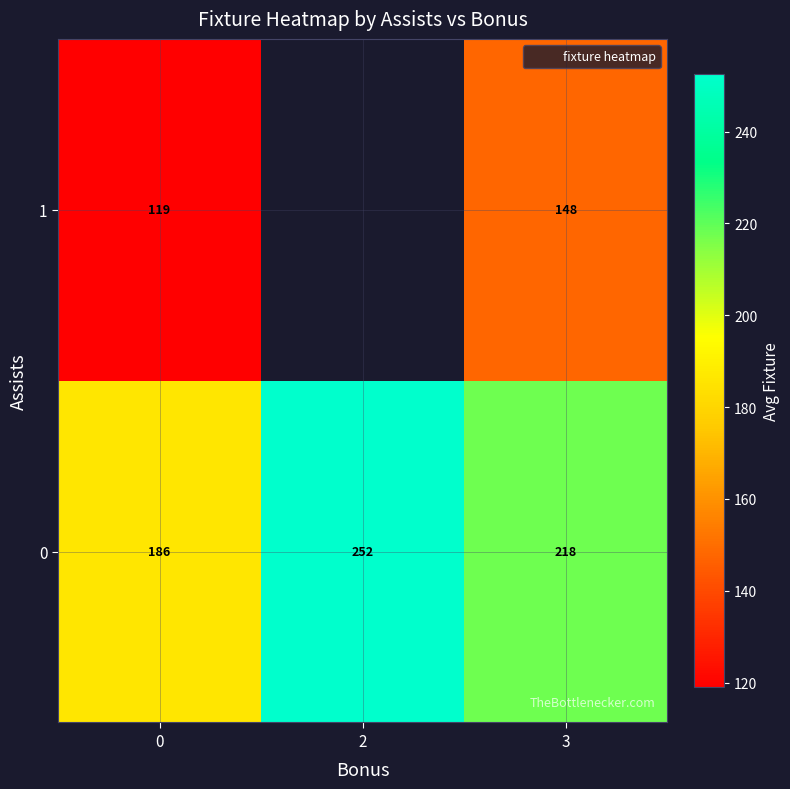

True or false: 0 has a value of 185.8 at 0.

True